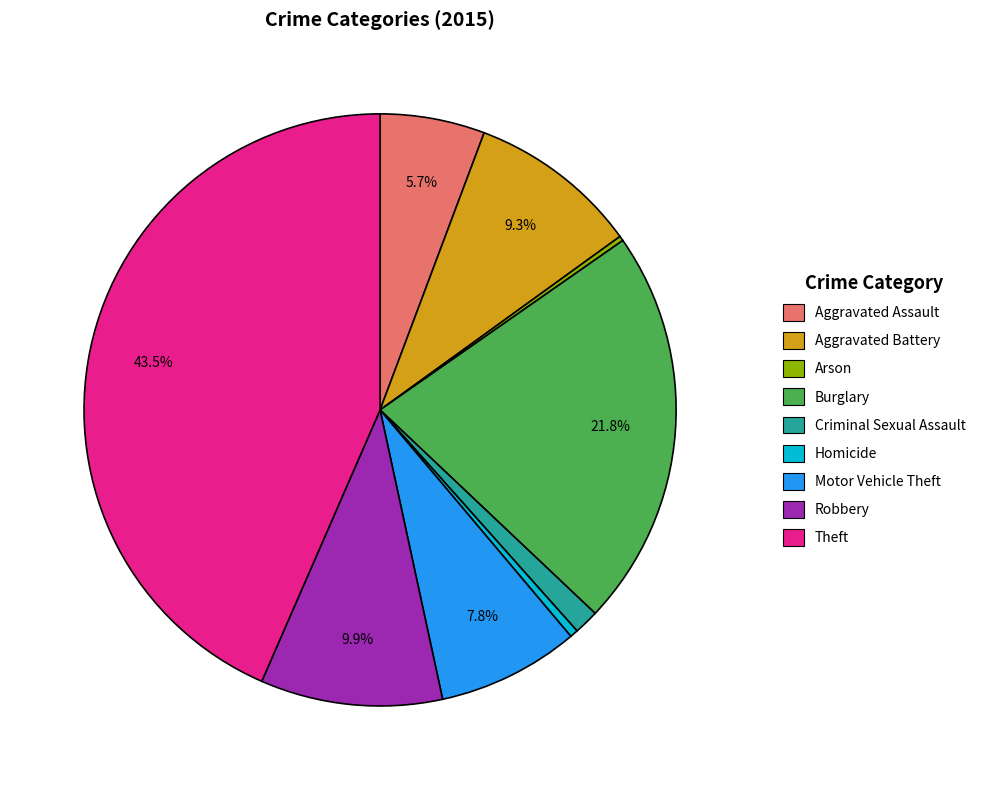

Between Criminal Sexual Assault and Aggravated Battery, which is larger?

Aggravated Battery